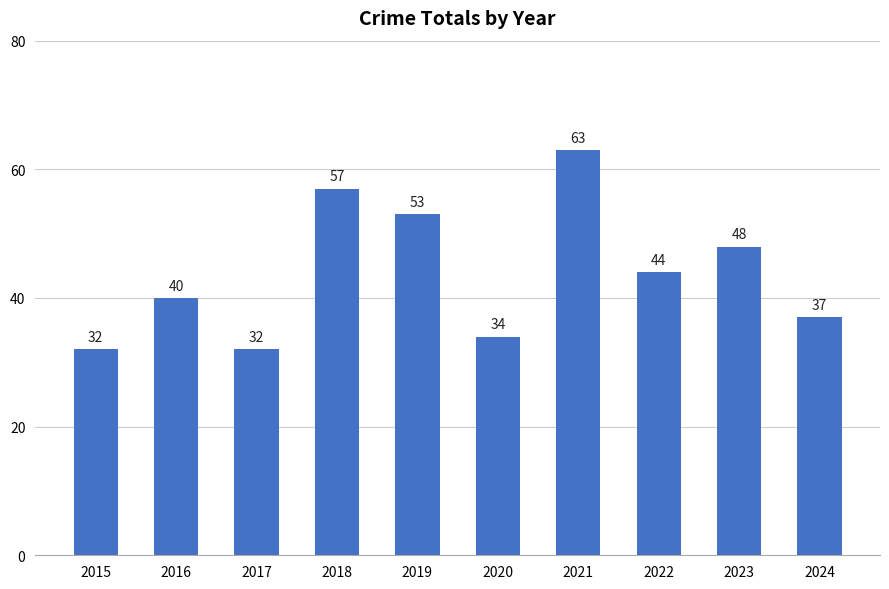

Where does the data first go above 44?

2018